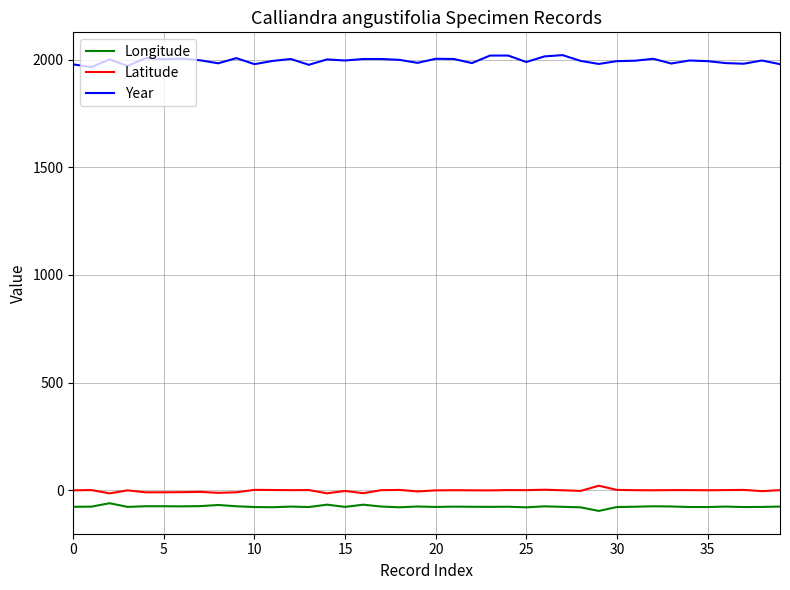

What is the smallest value displayed?

-96.9